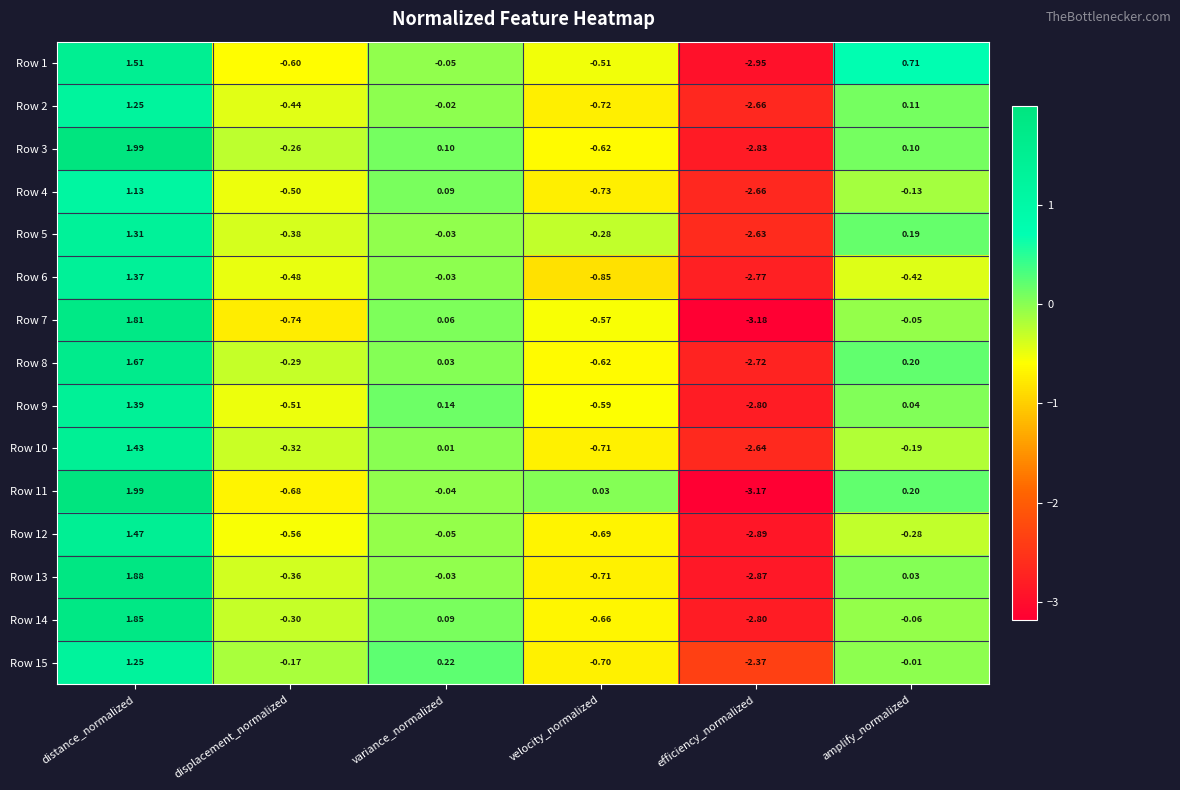

Where does the Row 4 series first go above 0?

distance_normalized